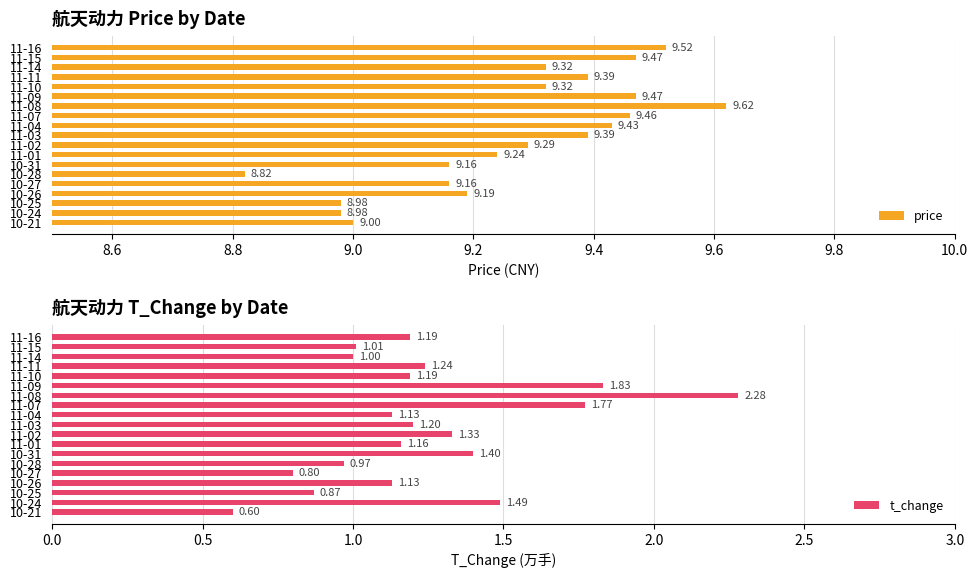

How many data points in t_change are above 1?

14